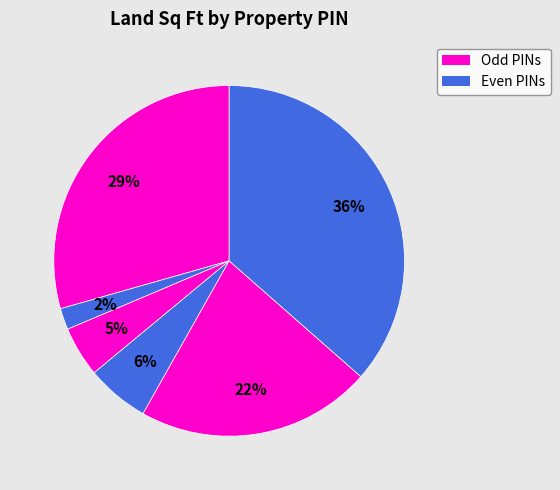

Is there a majority slice in this chart?

No